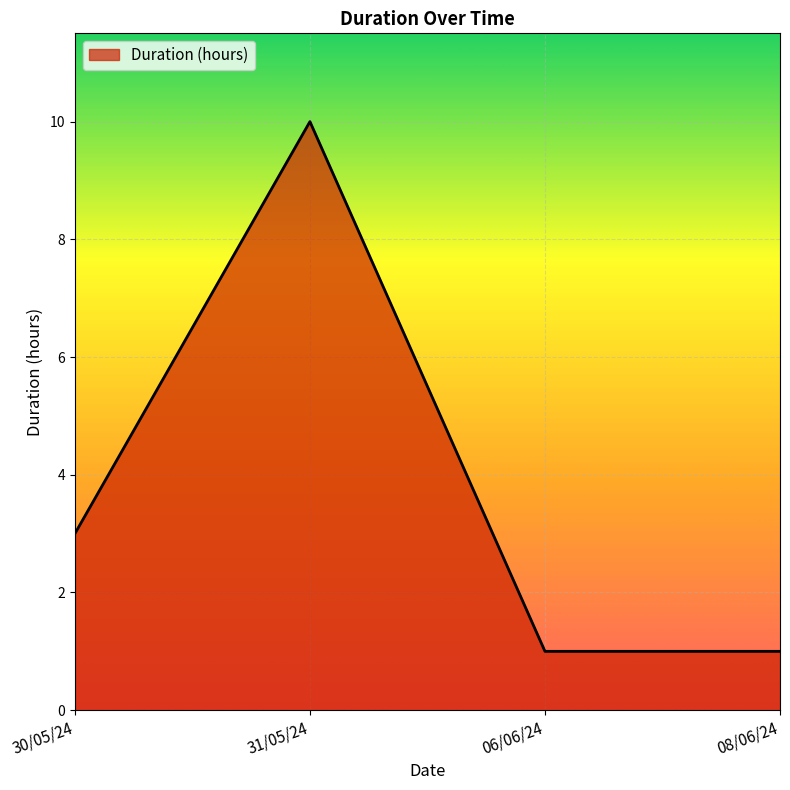

Which category has the highest value across all series?

31/05/24